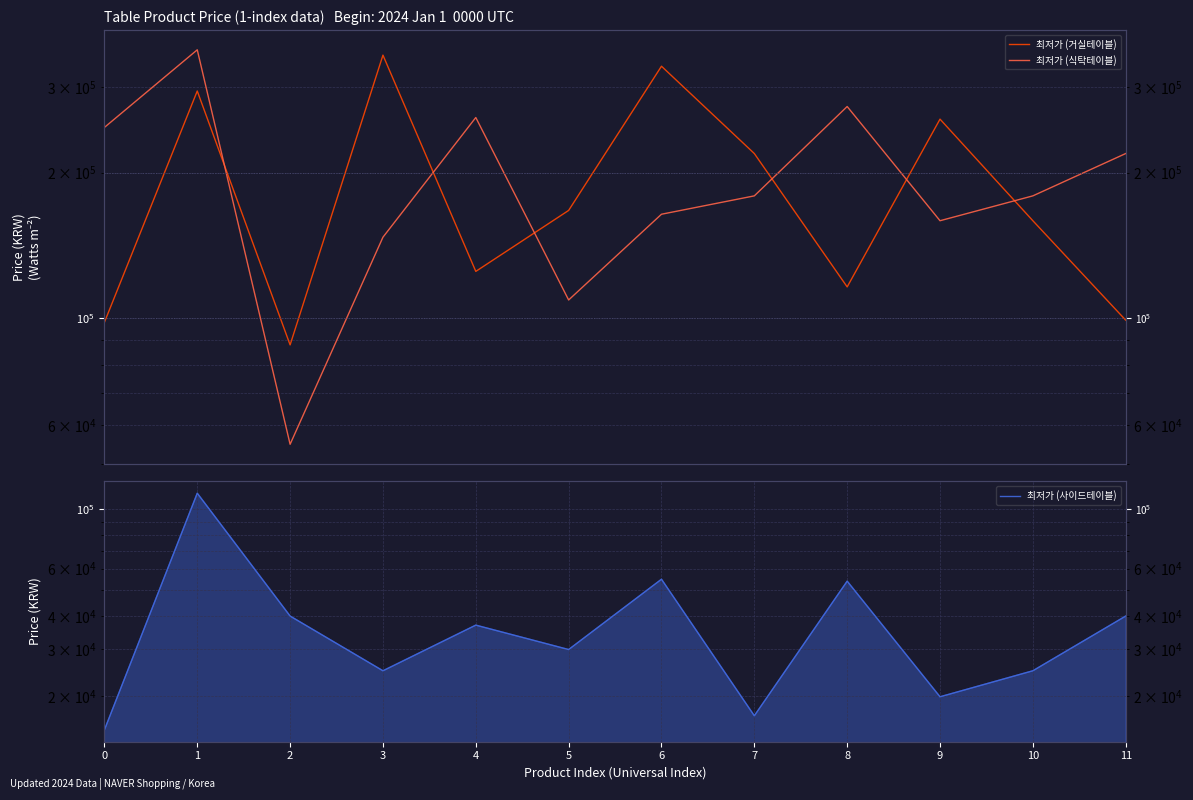

Which series has the largest total across all categories?

최저가 (식탁테이블)